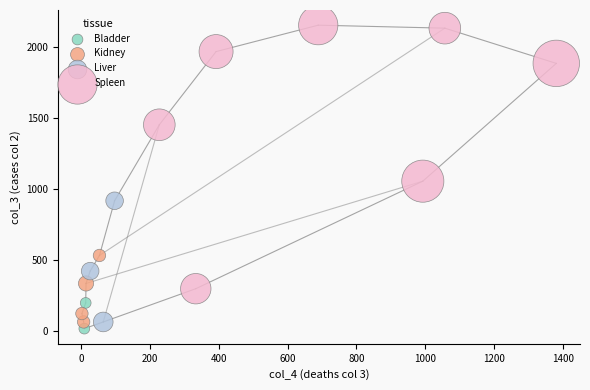

Which series contains the lowest Y value?

Bladder